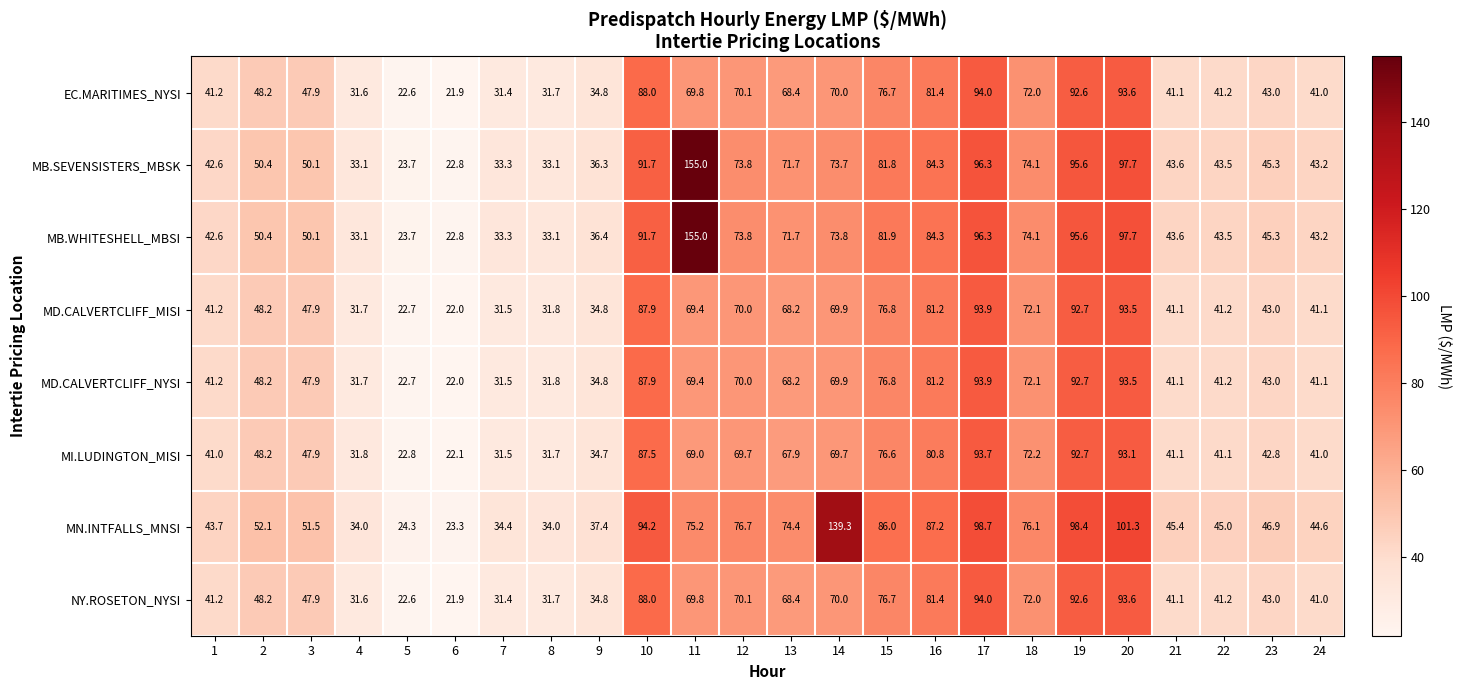

Is the value of MN.INTFALLS_MNSI at 22 greater than the value of MI.LUDINGTON_MISI at 2?

No